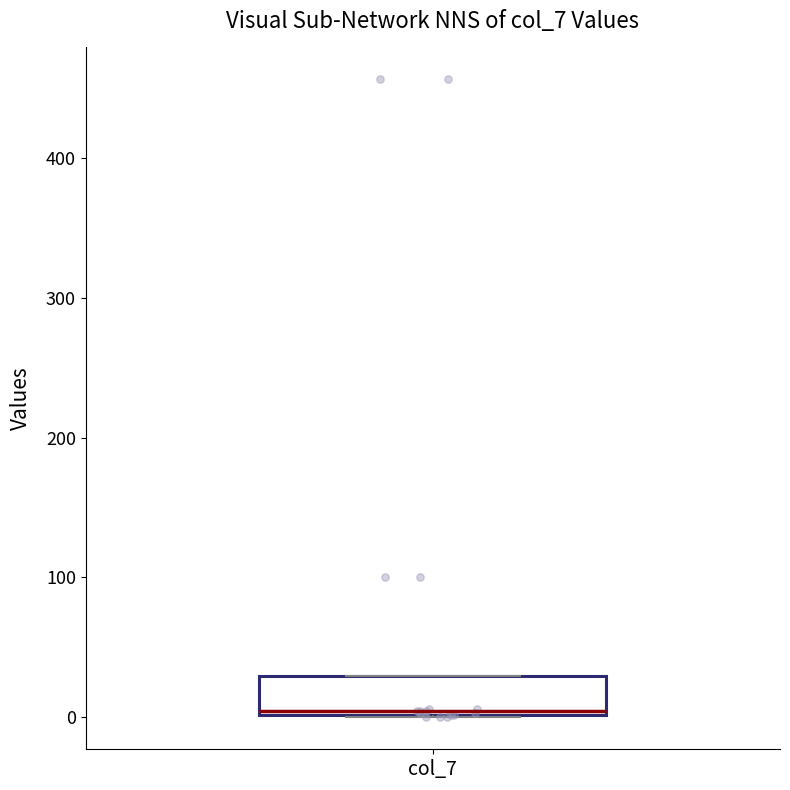

Transcribe this box plot: give where the median line is, the range the box spans, and where the two whiskers end, as read against the y-axis. The values are not printed on the chart, so give them approximately, as read against the axis.

median 0, box 0 to 30, whiskers 0 to 30